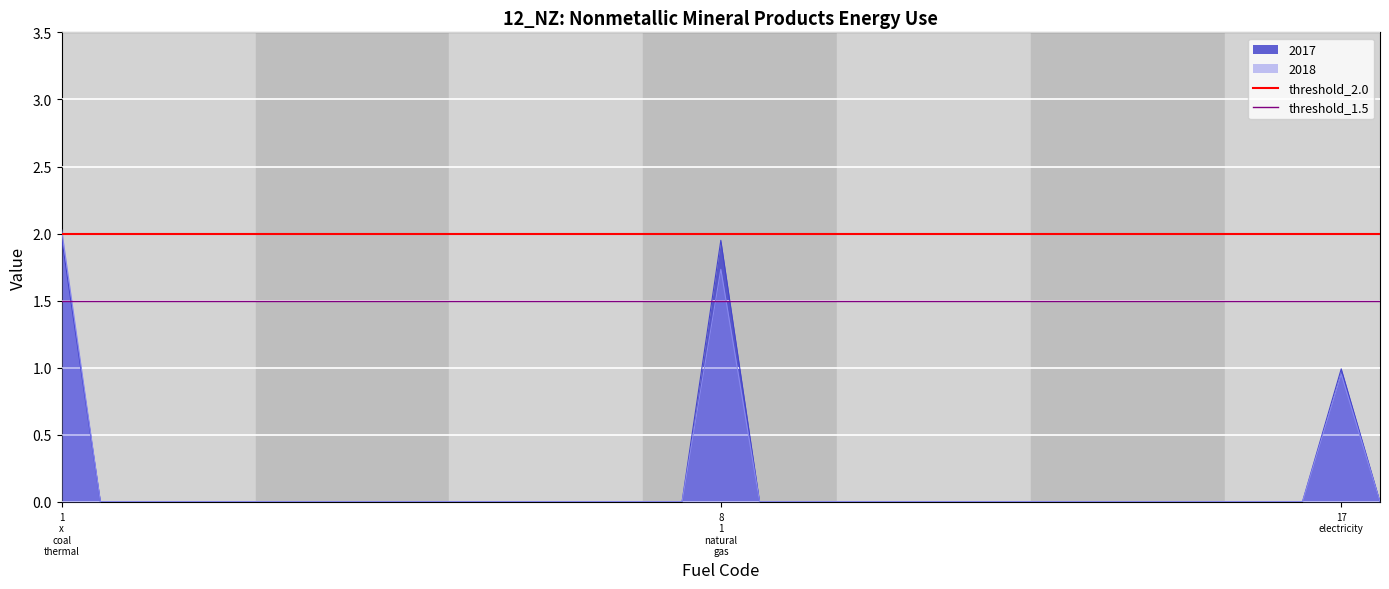

What is the value of the threshold_2.0 point at the 2nd from the left?

2.0